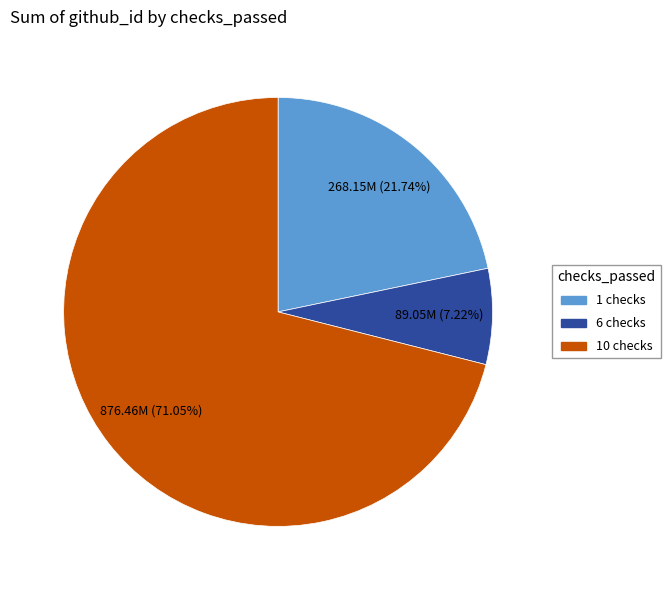

How many segments does this pie chart have?

3